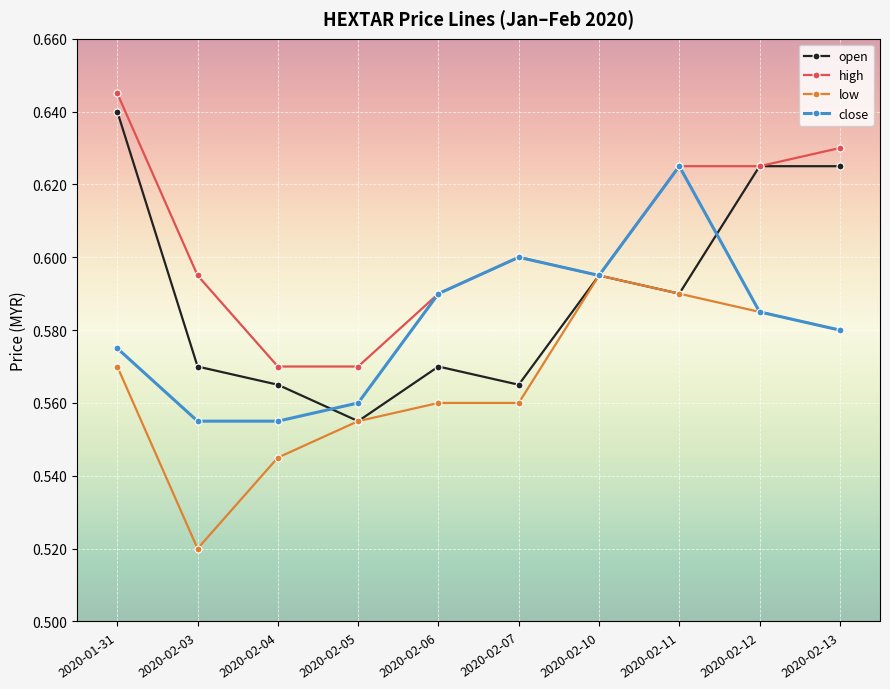

What is the label of the 5th point from the left?

2020-02-06